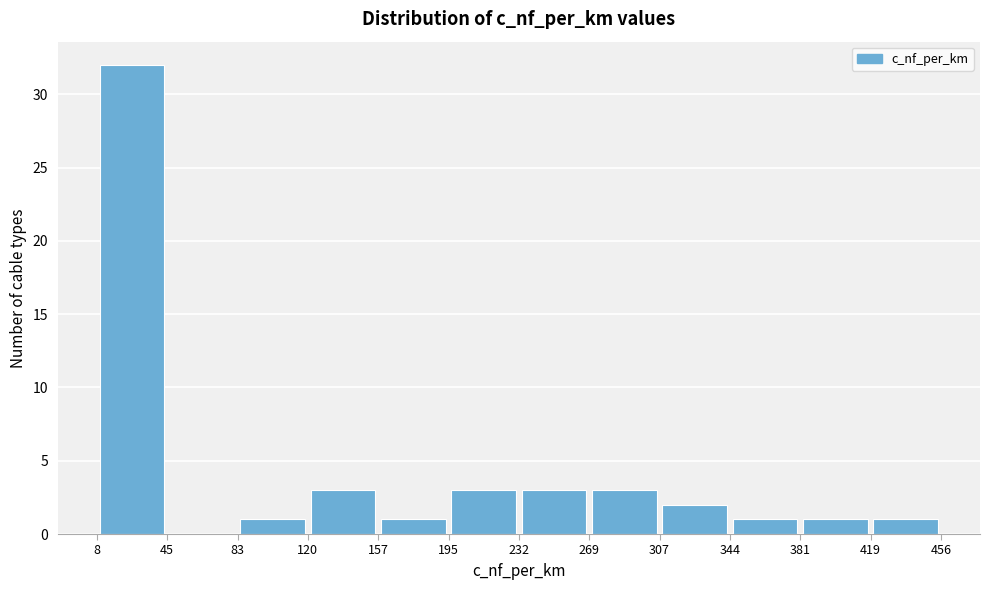

Reading left to right, transcribe this chart: for each bar, give the range it covers on the x-axis and its height. The values are not printed on the chart, so give them approximately, as read against the axis.

8 to 45: 32
45 to 83: 0
83 to 120: 1
120 to 157: 3
157 to 195: 1
195 to 232: 3
232 to 269: 3
269 to 307: 3
307 to 344: 2
344 to 381: 1
381 to 419: 1
419 to 456: 1